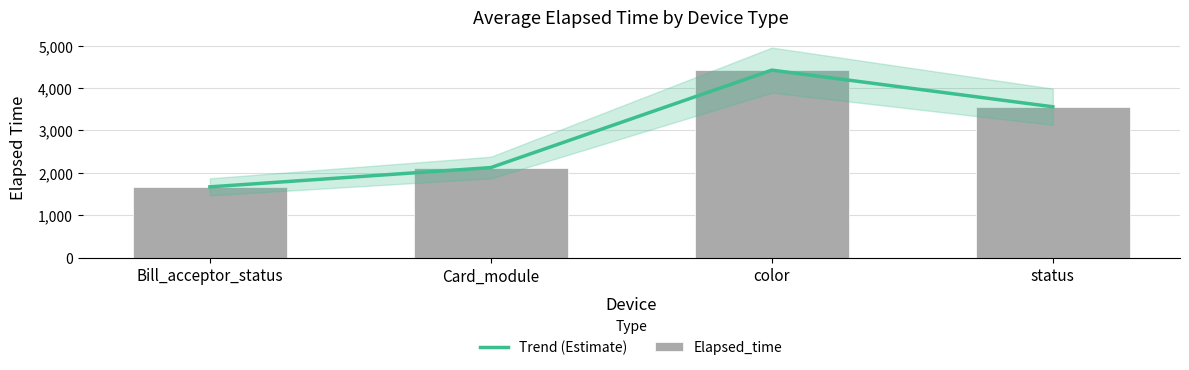

Where is Trend (Estimate) nearest to the value 3046?

status